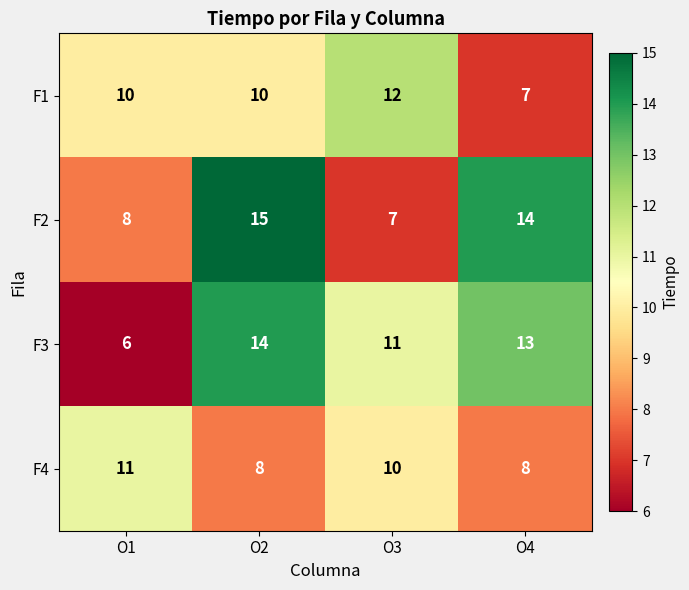

What is the total value across all series at O4?

42